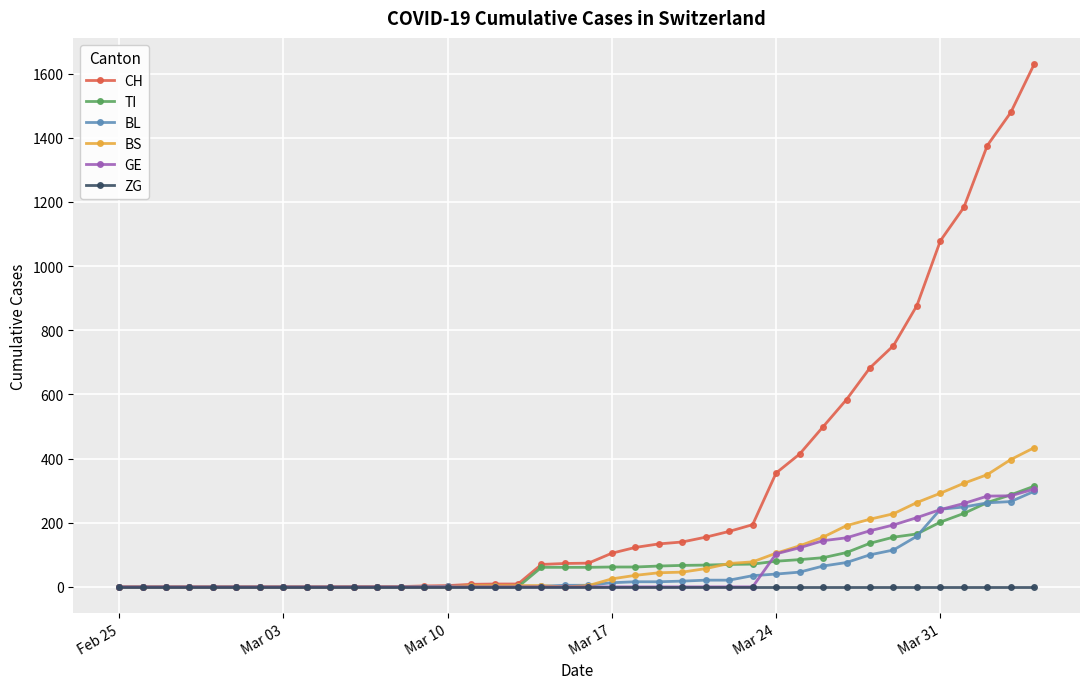

Which series has the widest spread of values?

CH